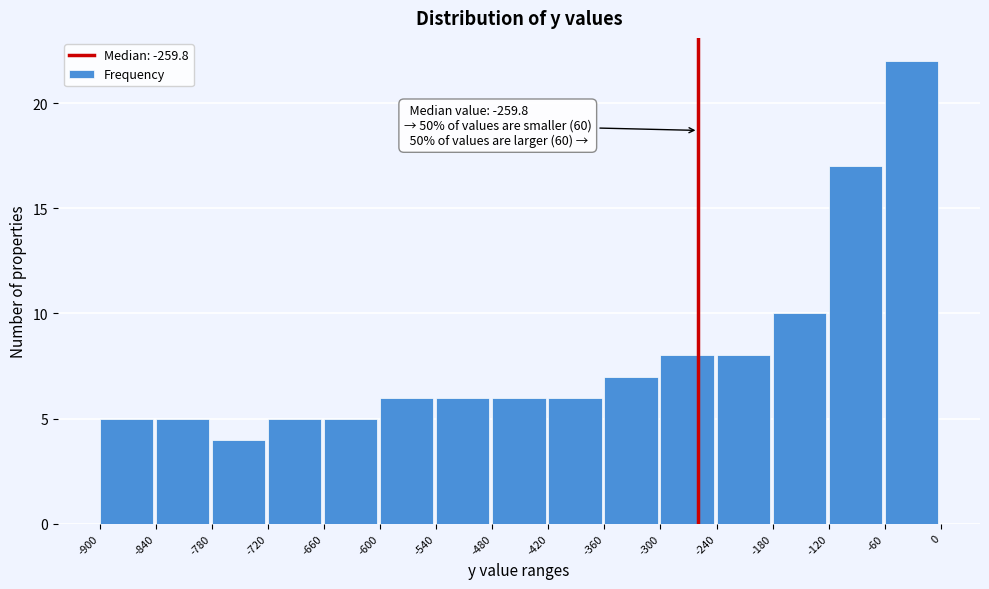

Over which range of the x-axis is the bar tallest?

-60 to 0